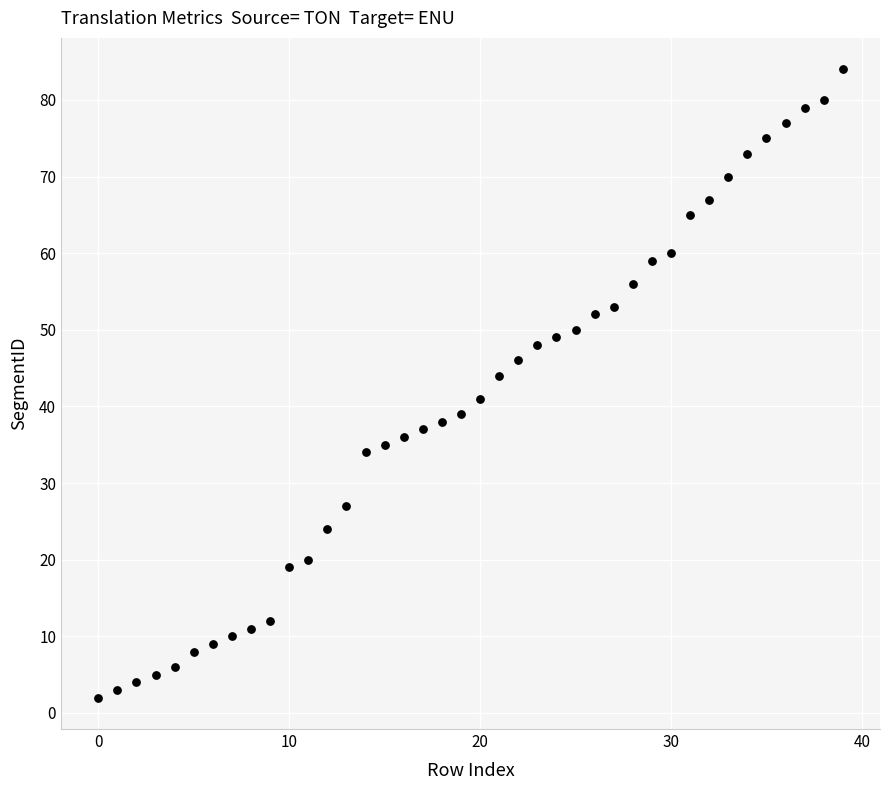

What Y value in the scatter plot is closest to 43?

44